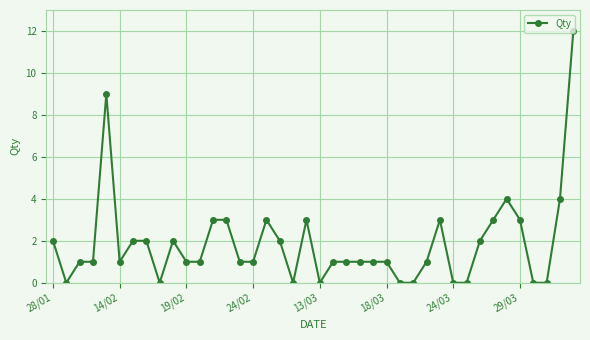

What is the sum of all values?

75